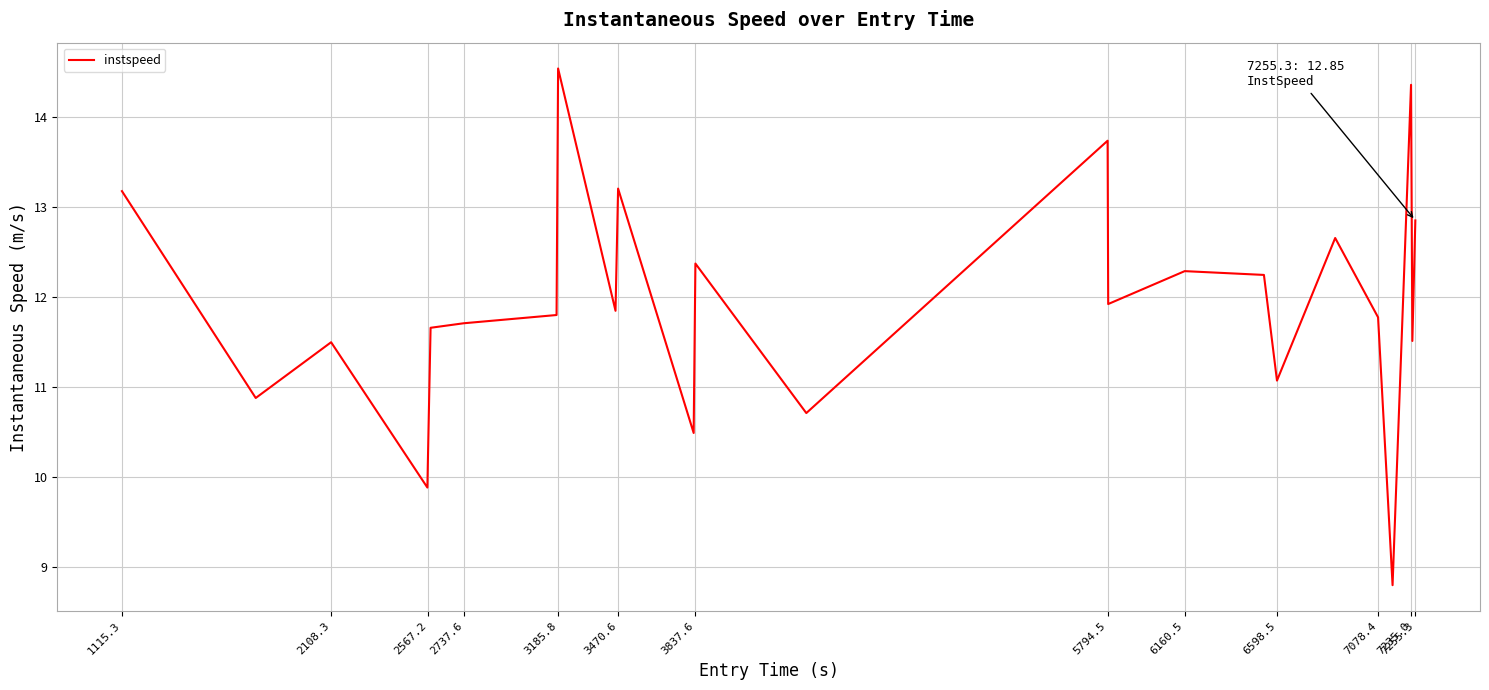

What is the maximum value shown in the chart?

14.5